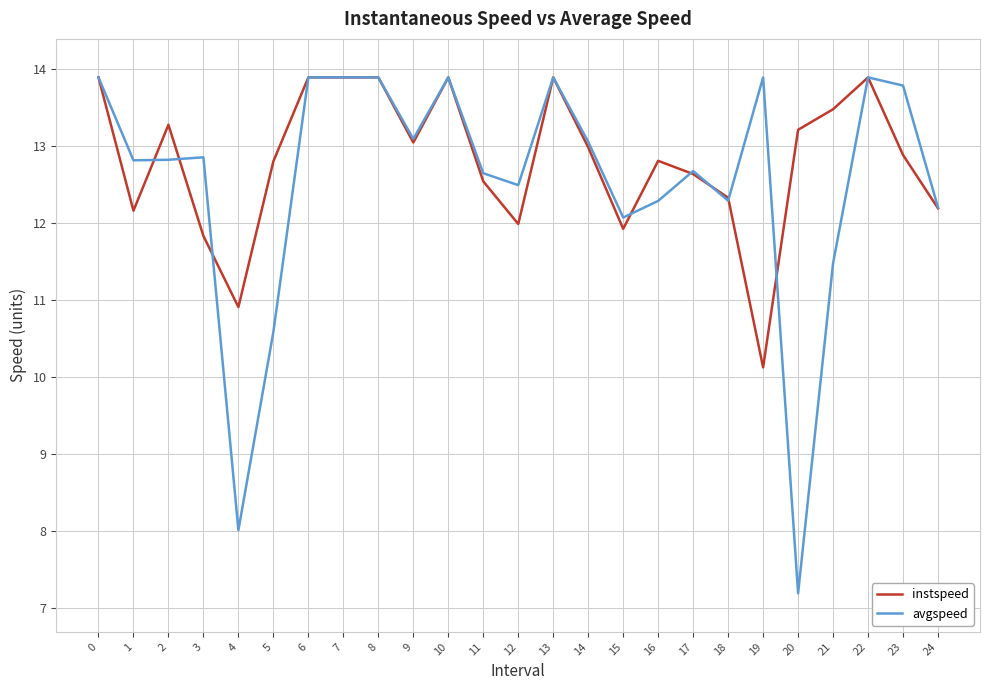

How many categories are shown in the chart?

25